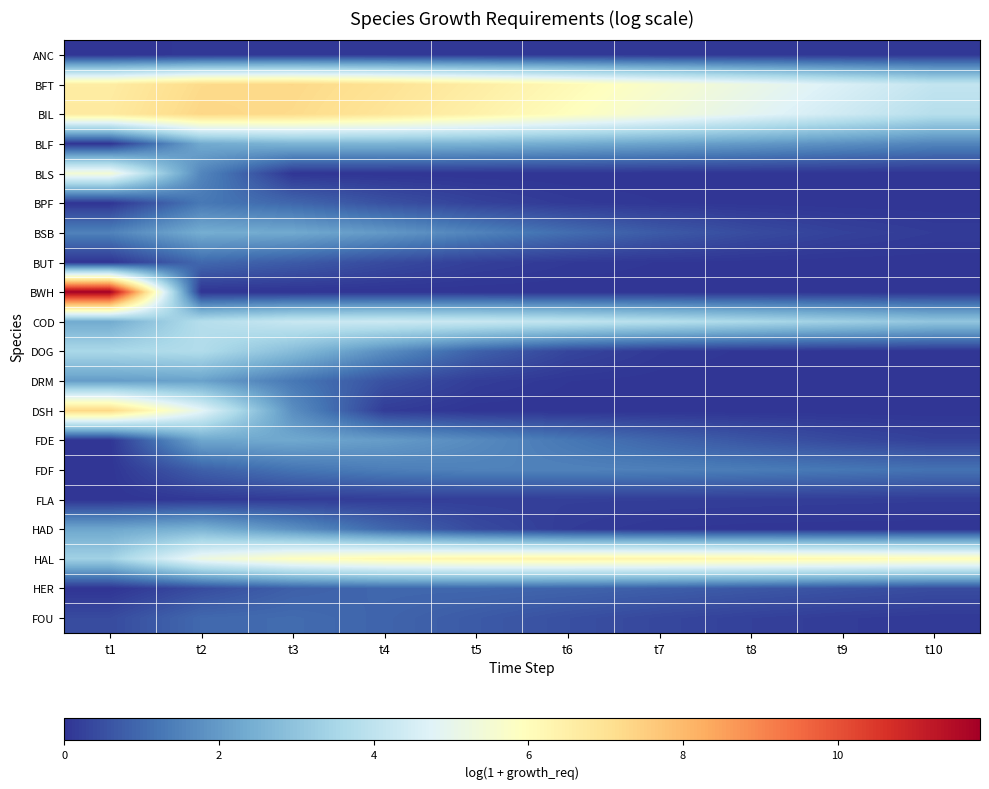

Which series has the widest spread of values?

BWH